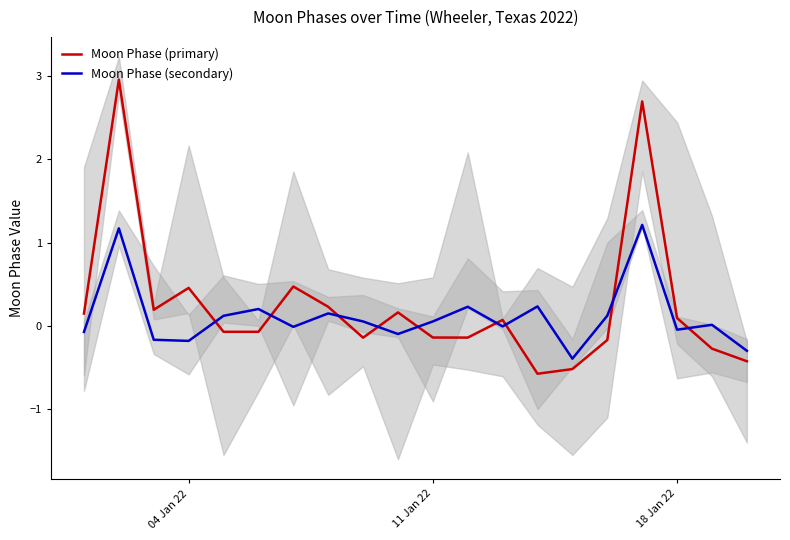

How many values in Moon Phase (secondary) are below zero?

9